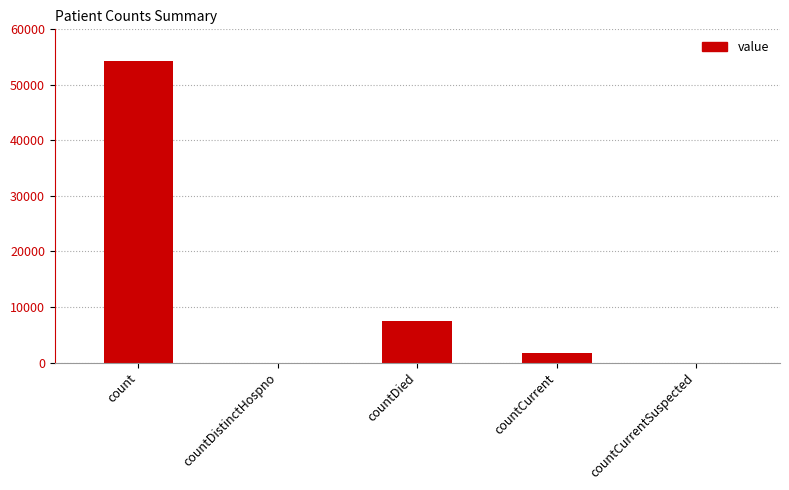

Reading right to left, extract all data points from this chart.

countCurrentSuspected=0	countCurrent=1637	countDied=7427	countDistinctHospno=0	count=54292